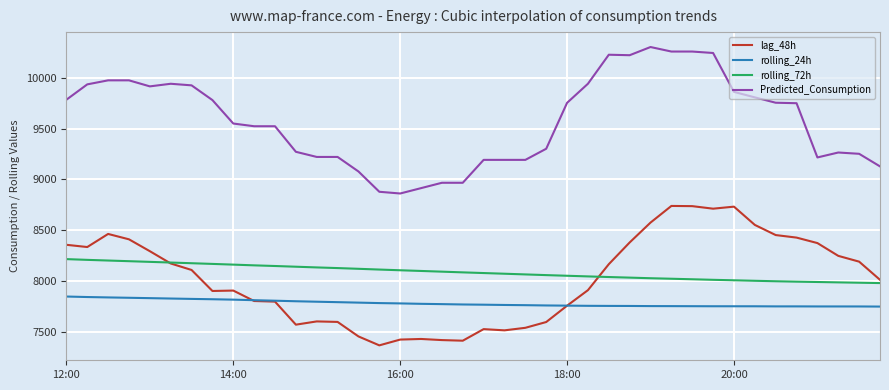

Rank the series by their maximum value, from lowest to highest.

rolling_24h, rolling_72h, lag_48h, Predicted_Consumption